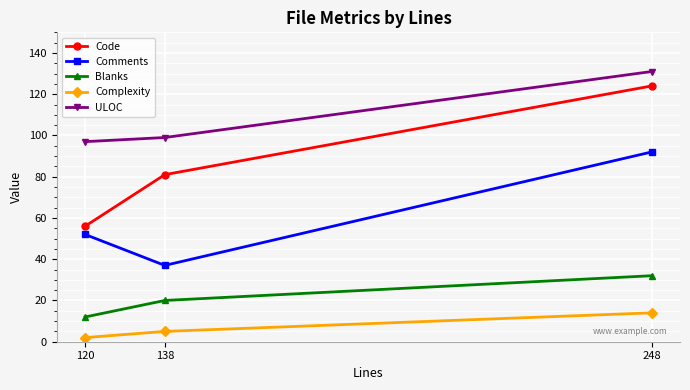

List the series in order of their peak value, highest first.

ULOC, Code, Comments, Blanks, Complexity